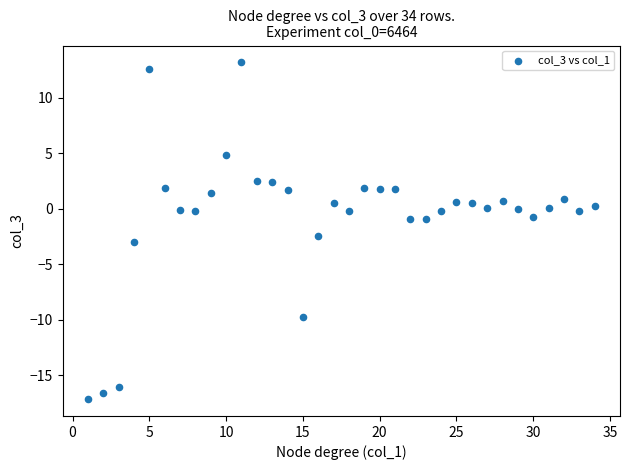

What is the range of X values (max minus min)?

33.0